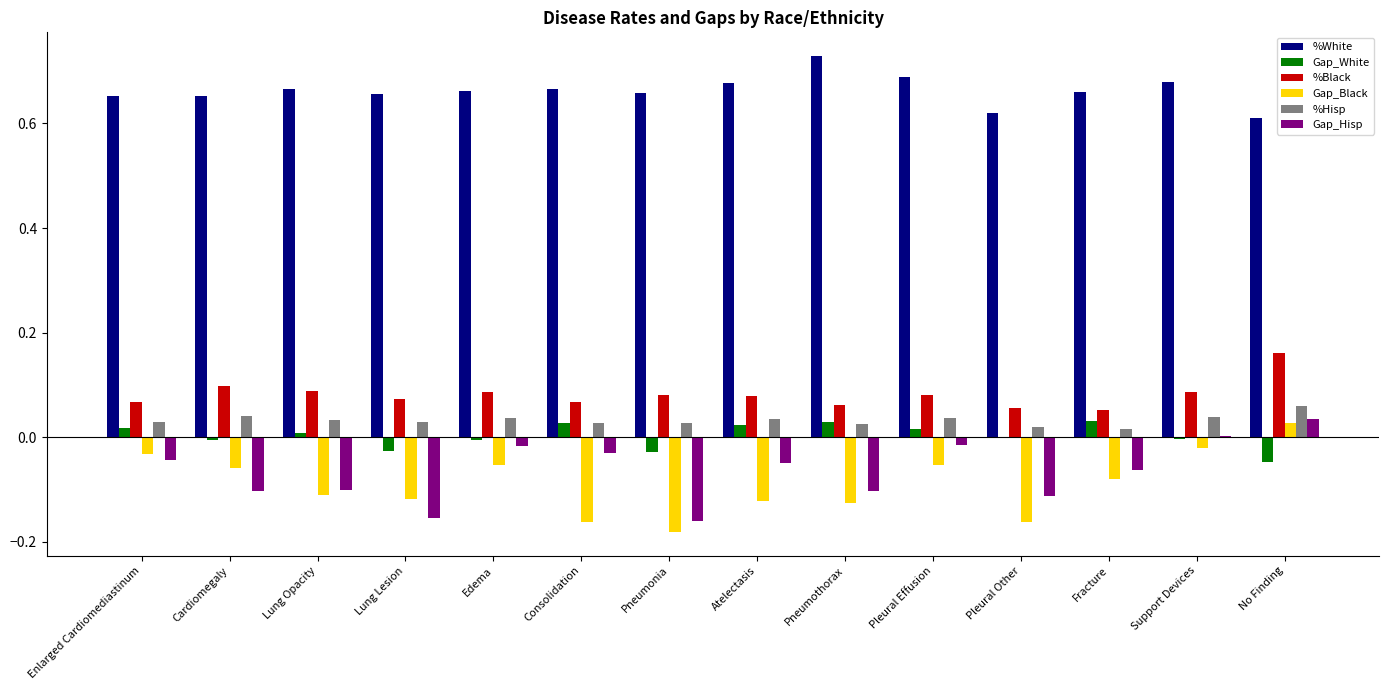

How many categories are shown in the chart?

14